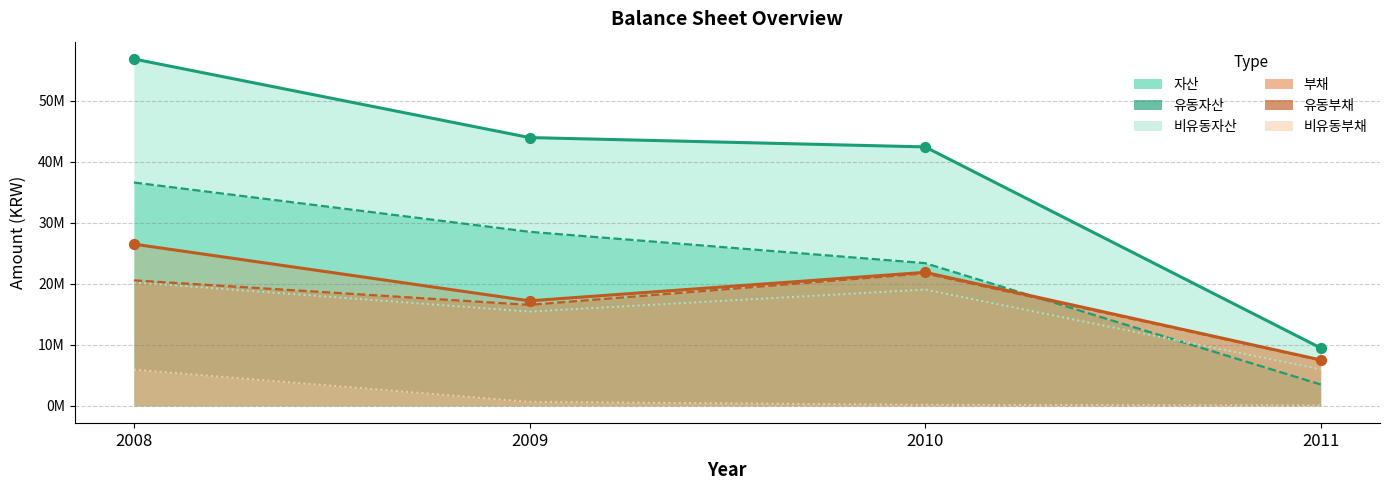

Is the value of 비유동자산 at 2010 greater than the value of 유동부채 at 2009?

Yes